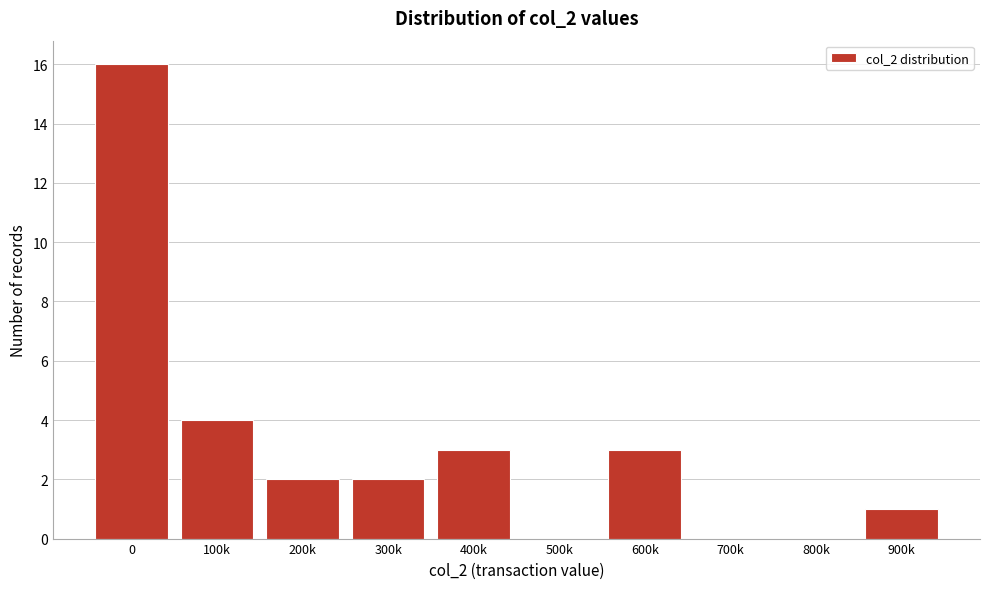

Reading right to left, extract all data points from this chart.

900k=1	800k=0	700k=0	600k=3	500k=0	400k=3	300k=2	200k=2	100k=4	0=16